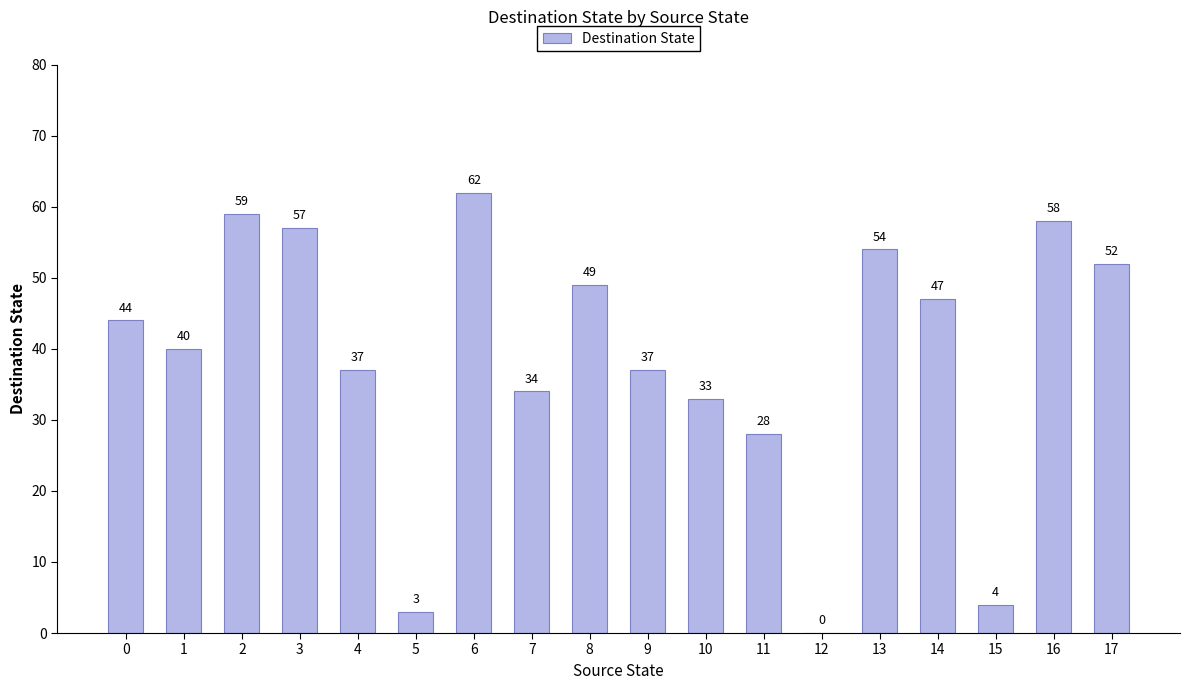

What is the change in value from 5 to 13?

+51